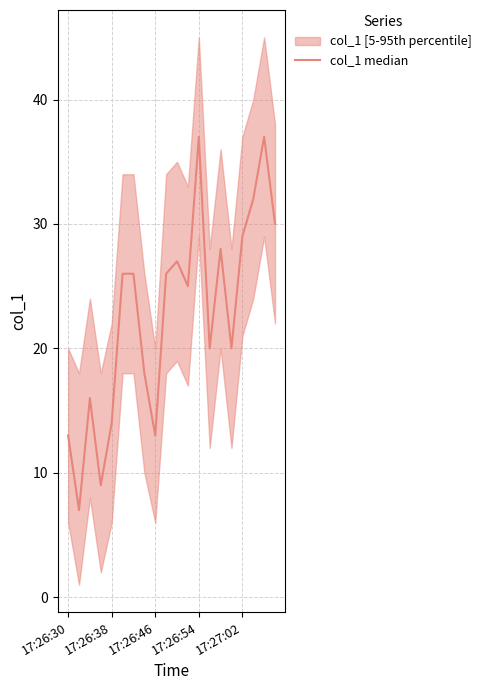

The value at 7 is 28. True or false?

False